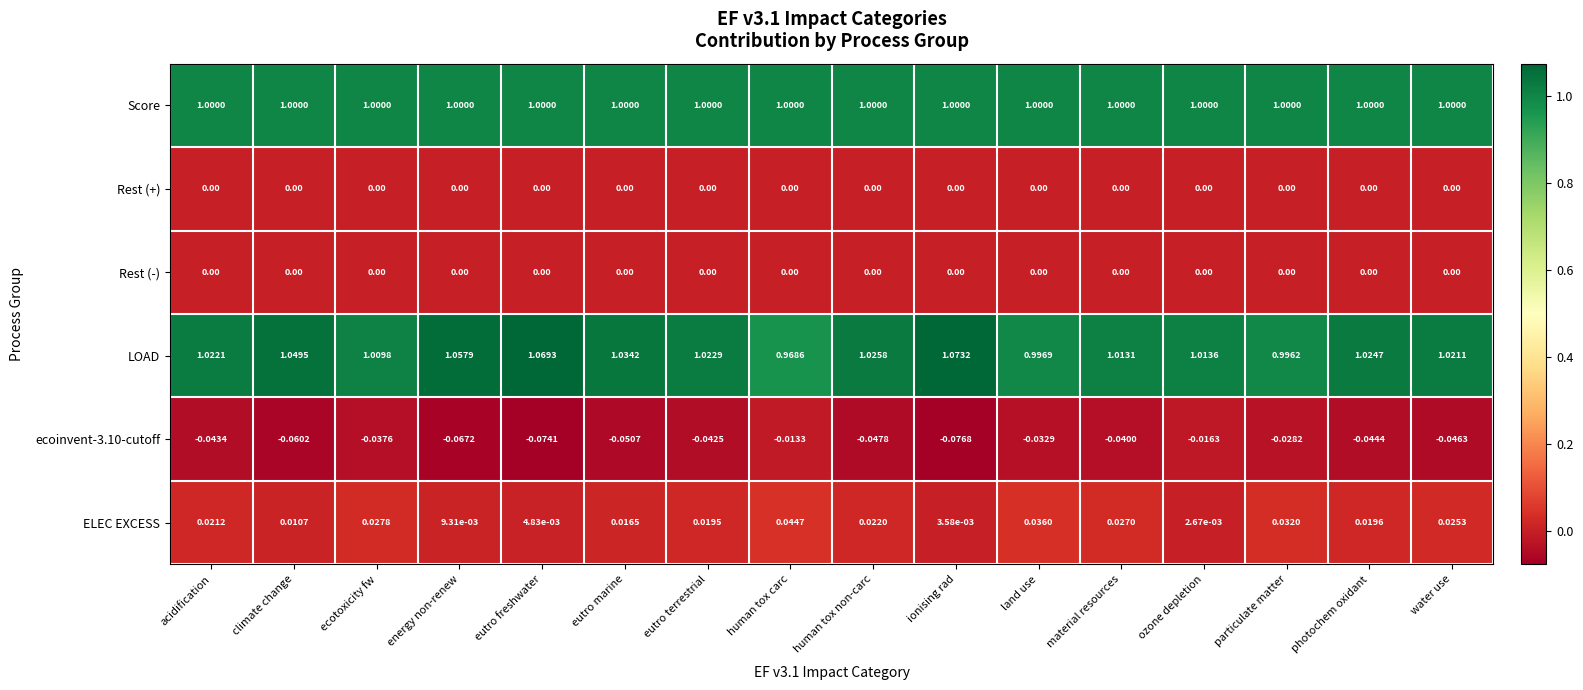

Rank the categories by ecoinvent-3.10-cutoff value from lowest to highest.

ionising rad, eutro freshwater, energy non-renew, climate change, eutro marine, human tox non-carc, water use, photochem oxidant, acidification, eutro terrestrial, material resources, ecotoxicity fw, land use, particulate matter, ozone depletion, human tox carc